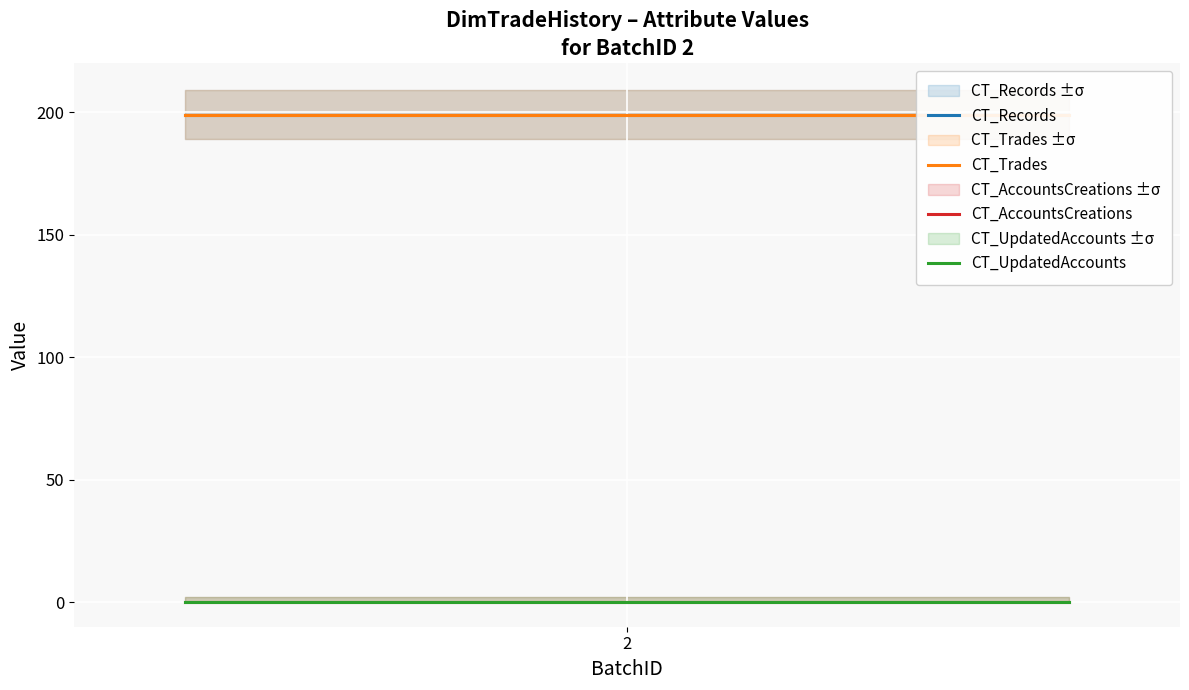

What is the sum of all CT_Trades values?

995